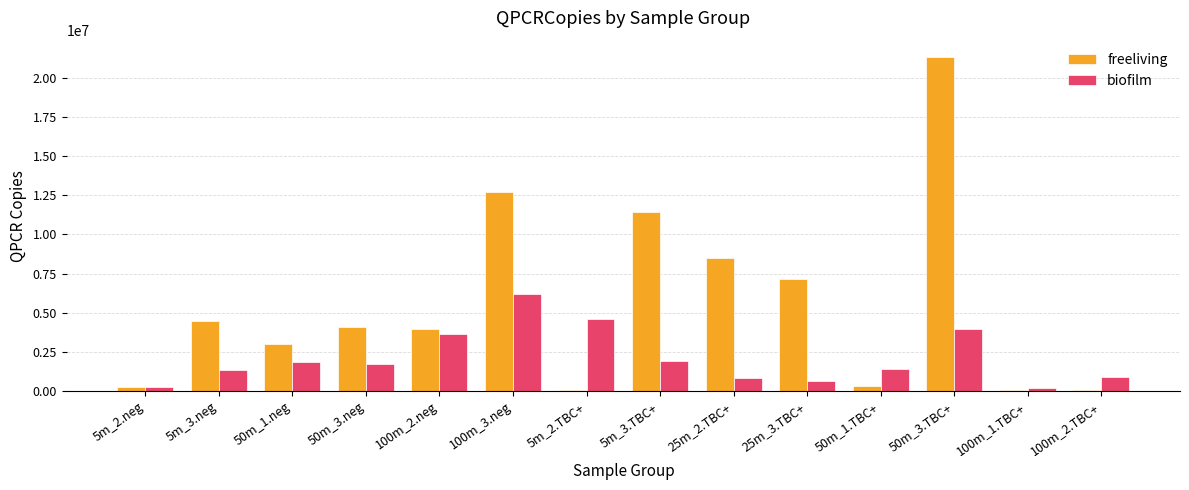

Which series changed the most between 5m_2.TBC+ and 100m_1.TBC+?

biofilm